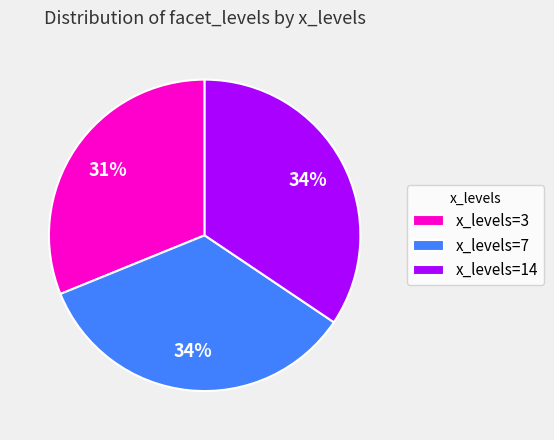

Is there any slice that represents more than half of the pie?

No